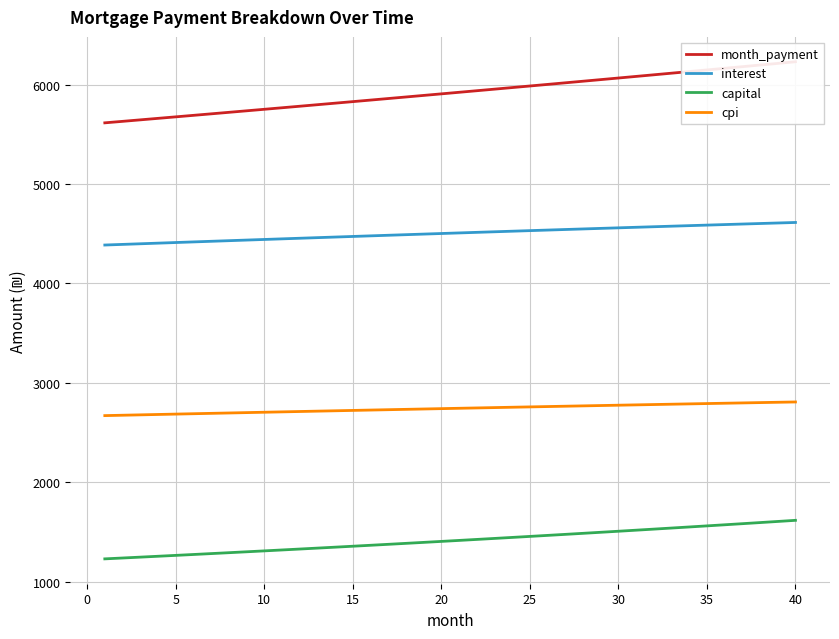

Which series has the widest spread of values?

month_payment